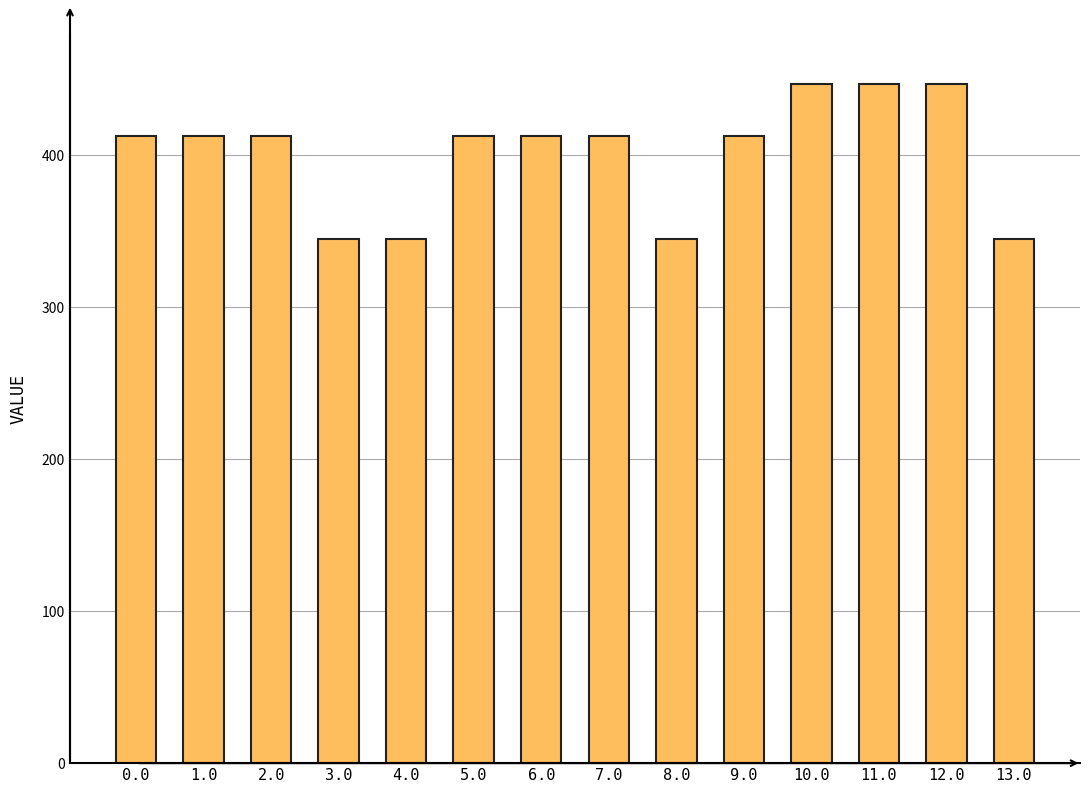

How many values are between 345 and 413?

11